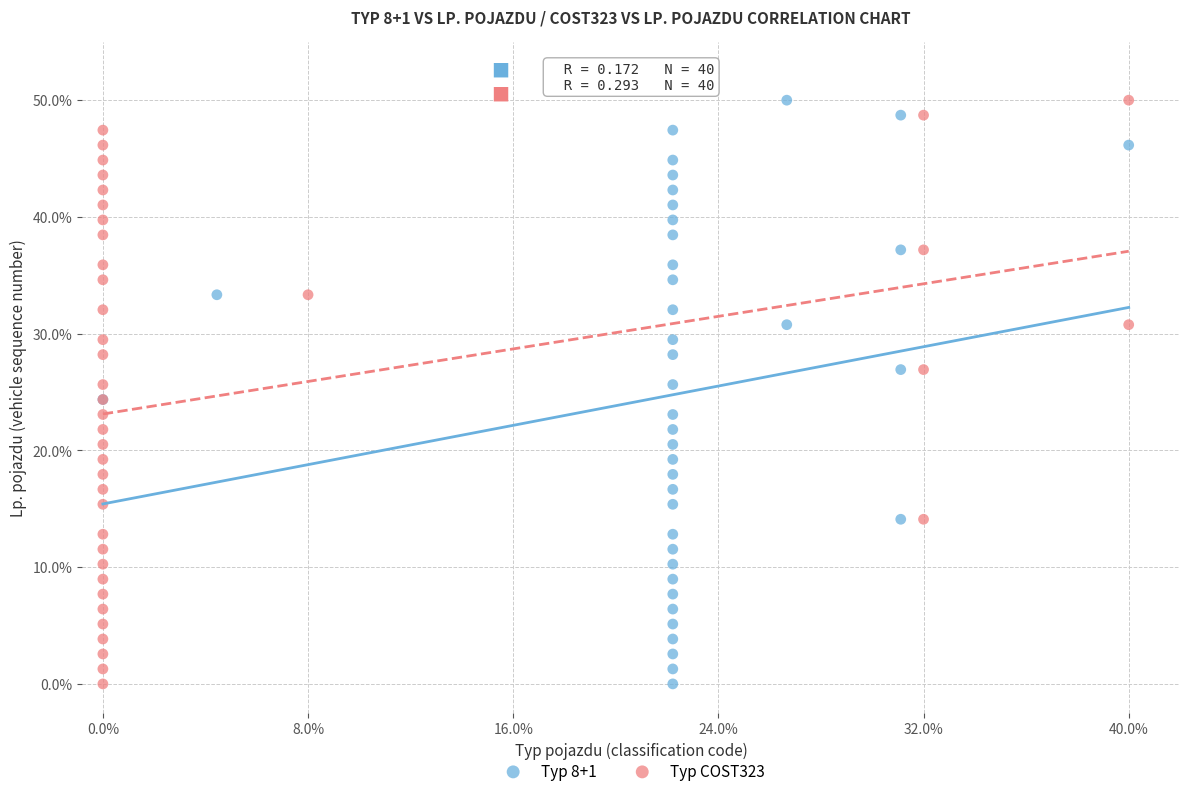

What are all the series names shown in the legend?

Typ 8+1, Typ COST323